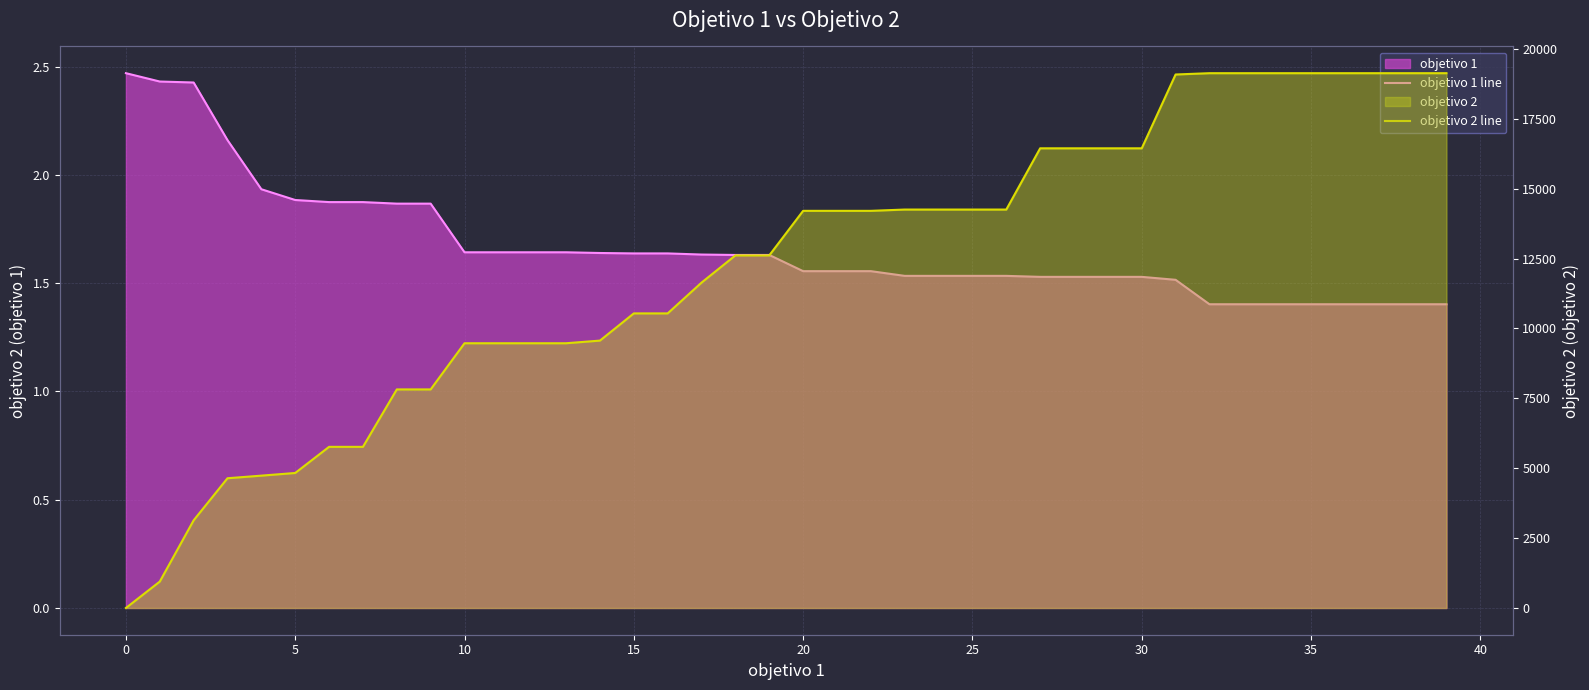

Reading left to right, what are all the values shown in this chart?

objetivo 1 line: 2.5	2.4	2.4	2.2	1.9	1.9	1.9	1.9	1.9	1.9	1.6	1.6	1.6	1.6	1.6	1.6	1.6	1.6	1.6	1.6	1.6	1.6	1.6	1.5	1.5	1.5	1.5	1.5	1.5	1.5	1.5	1.5	1.4	1.4	1.4	1.4	1.4	1.4	1.4	1.4
objetivo 2 line: 0.0	944.4	3135.0	4640.5	4733.8	4828.9	5764.0	5764.0	7818.0	7818.0	9469.4	9469.4	9469.4	9469.4	9564.1	10537.1	10537.1	11638.8	12611.8	12611.8	14205.6	14205.6	14205.6	14251.5	14251.5	14251.5	14251.5	16442.1	16442.1	16442.1	16442.1	19082.3	19129.2	19129.2	19129.2	19129.2	19129.2	19129.2	19129.2	19129.2